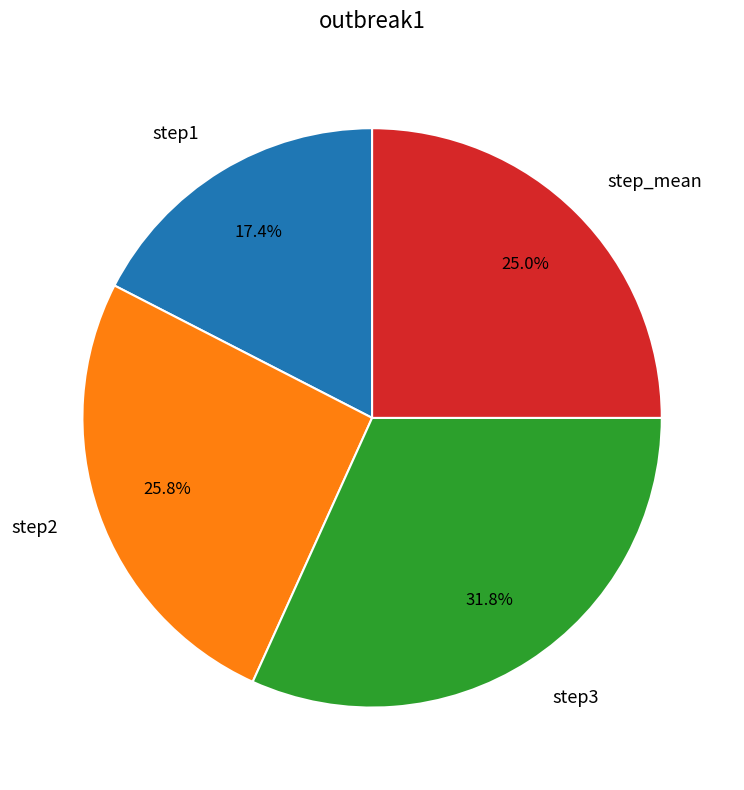

Which category has the biggest portion of the pie?

step3